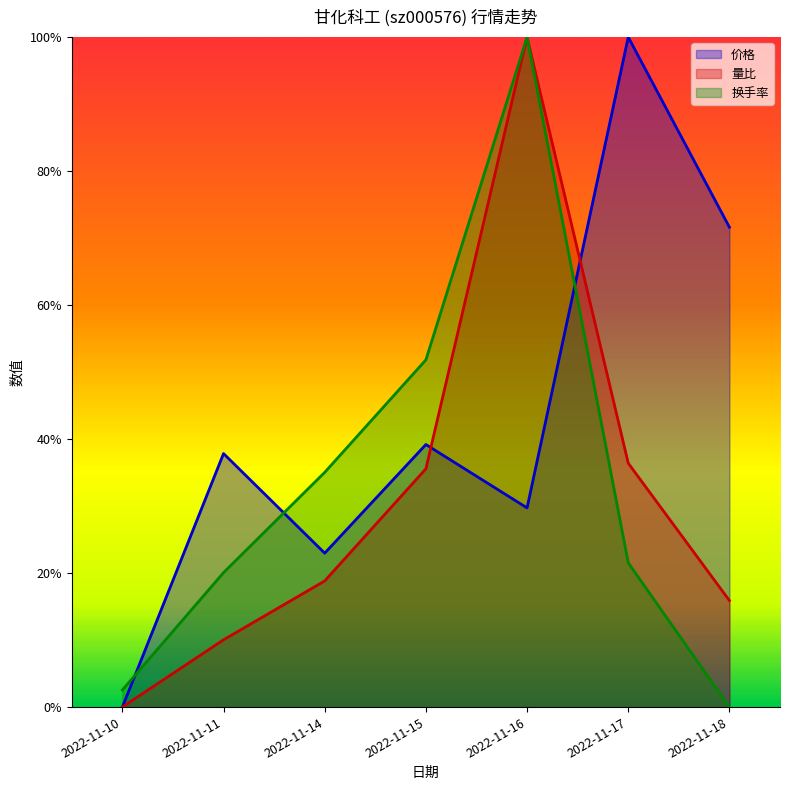

How many lines are shown in the chart?

3